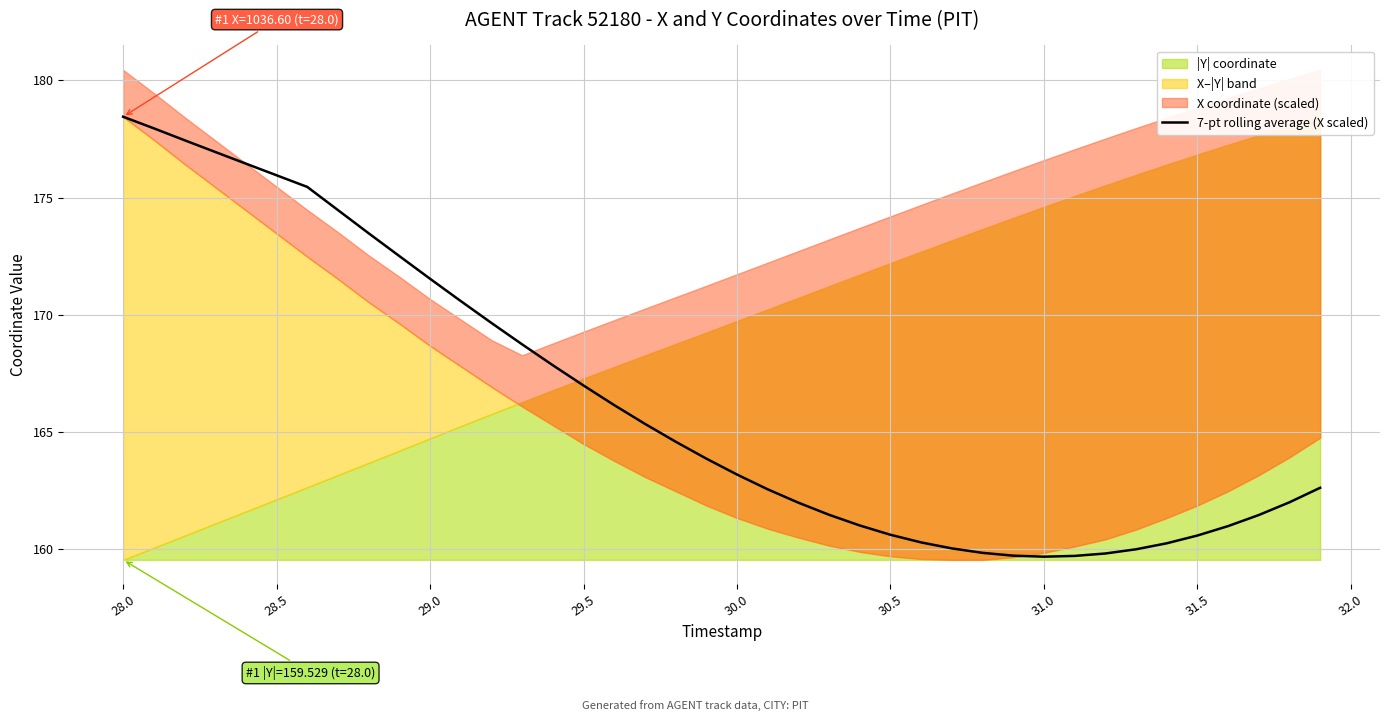

Which category has the highest value in the 7-pt rolling average (X scaled) series?

28.0